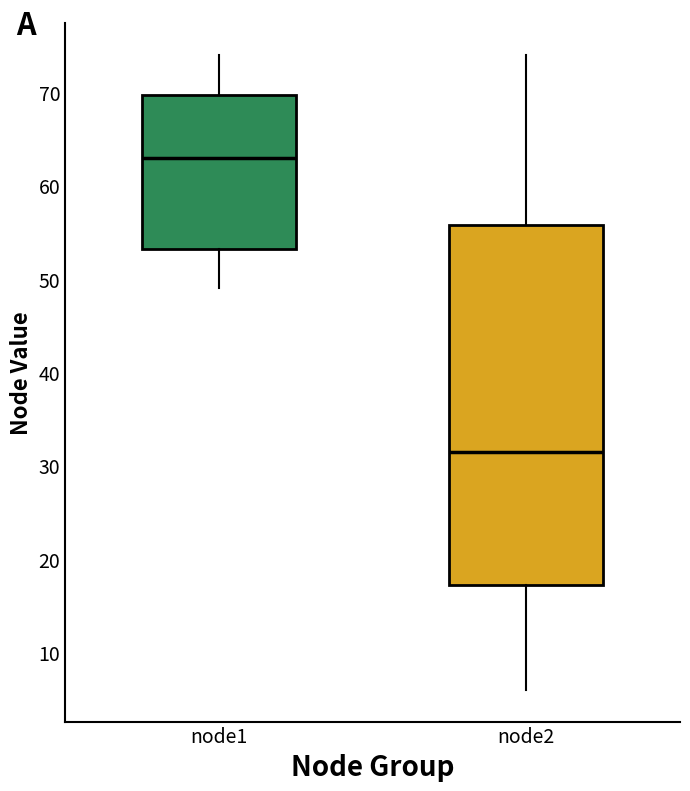

Comparing the boxes themselves (not the whiskers), which one is the tallest?

node2